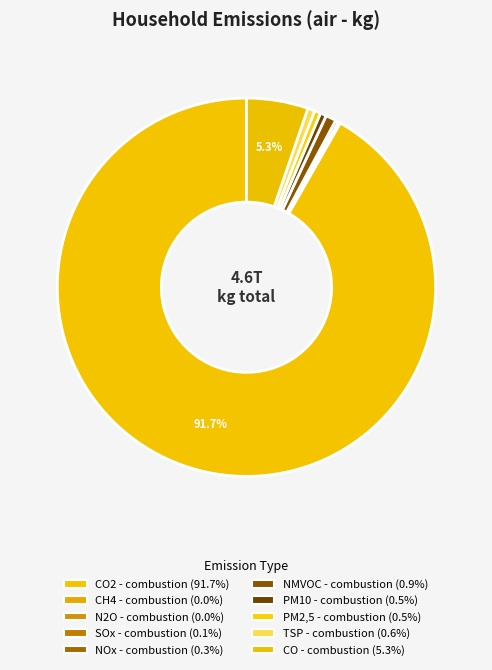

How many segments does this pie chart have?

10